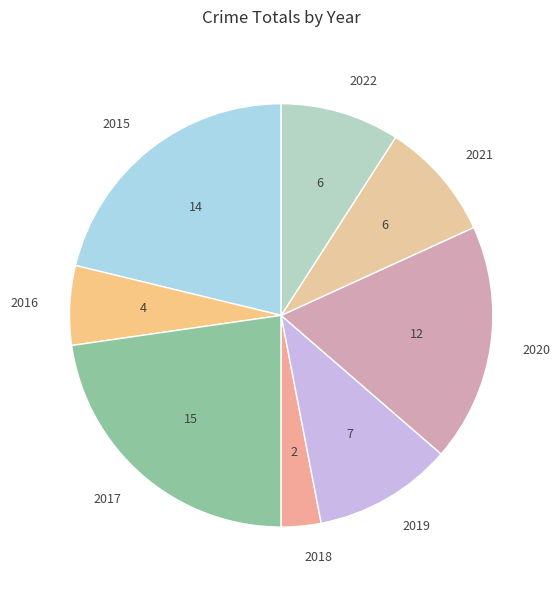

Is the sum of 2016 and 2020 greater than half?

No